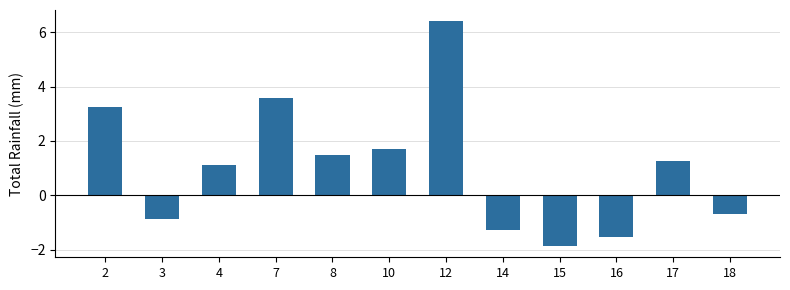

What is the change in value from 12 to 14?

-7.7